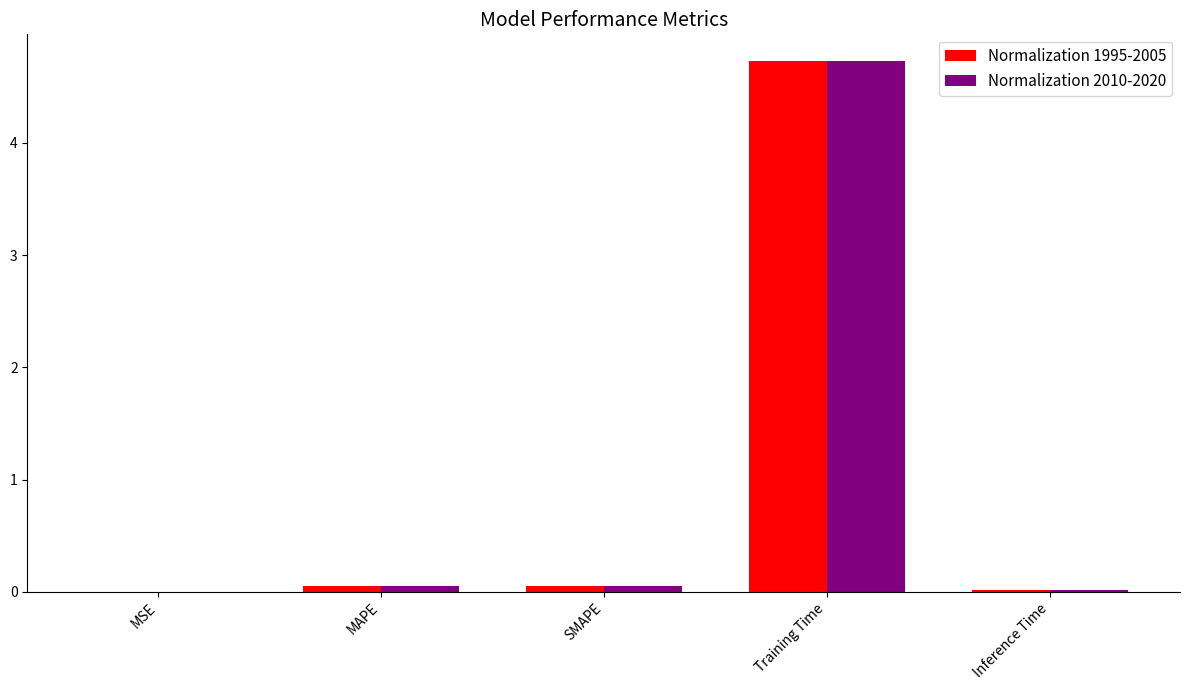

The Normalization 1995-2005 series shows 4.7 at Training Time. True or false?

True